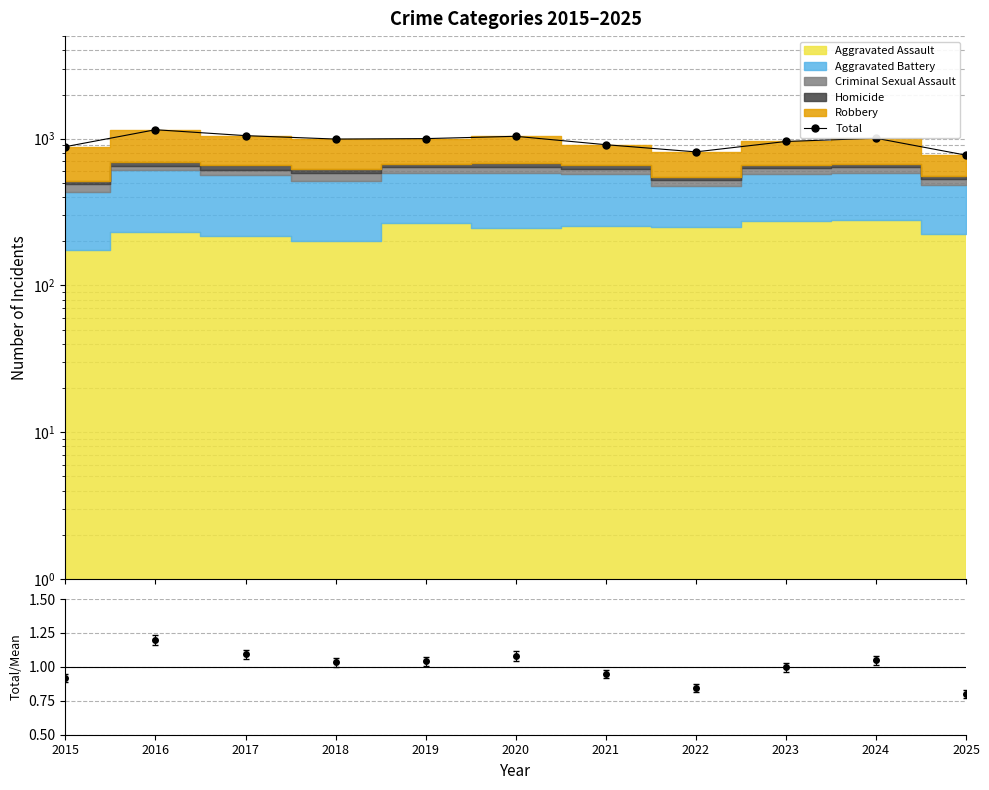

How many lines are shown in the chart?

2